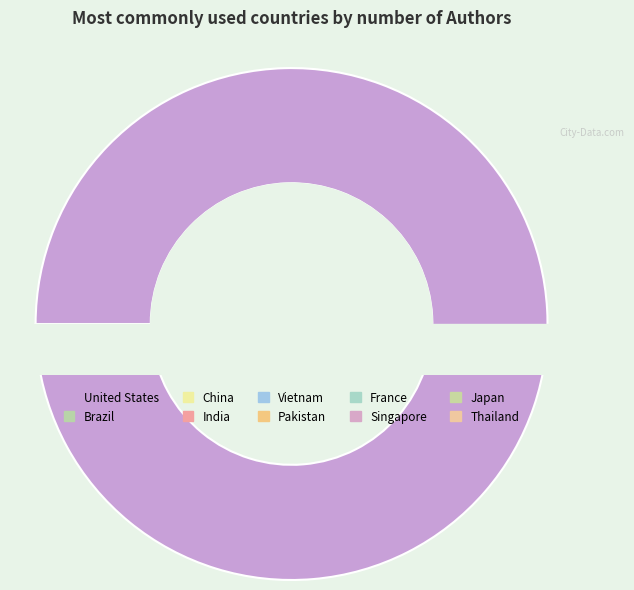

Is it true that Pakistan is 1% of the pie?

False